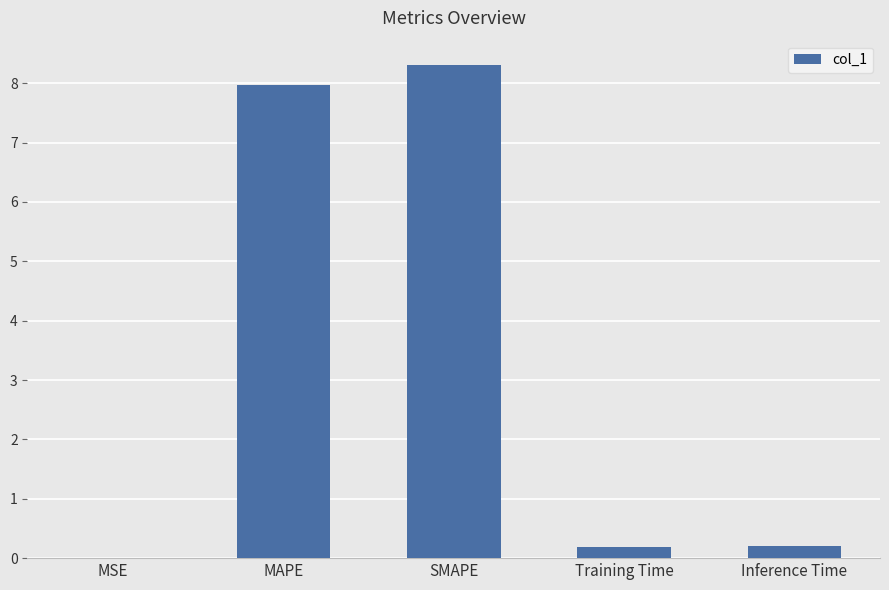

Read the value at MAPE.

8.0